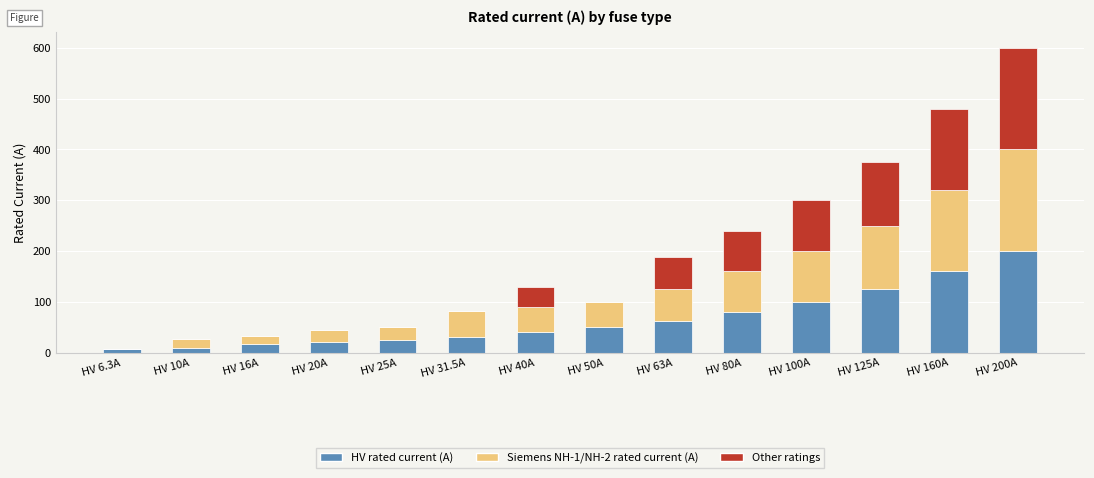

What is the highest value of the HV rated current (A) series?

200.0